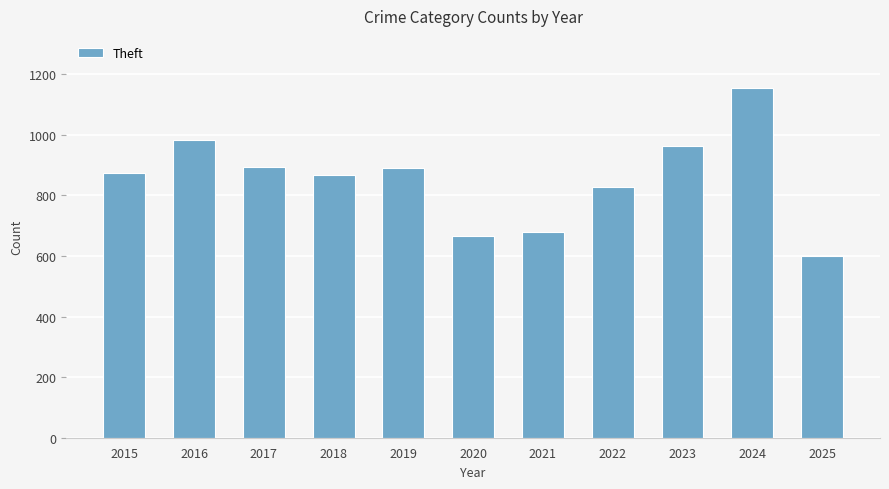

Between 2020 and 2021, which is larger?

2021